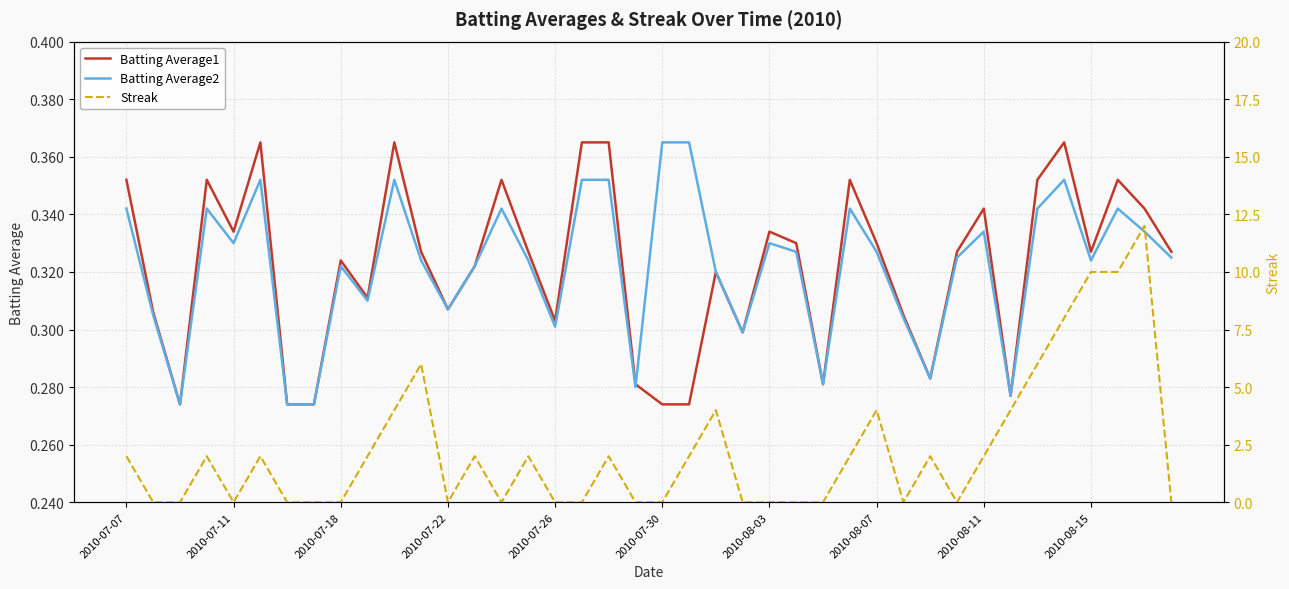

Rank the series by their maximum value, from highest to lowest.

Streak, Batting Average1, Batting Average2